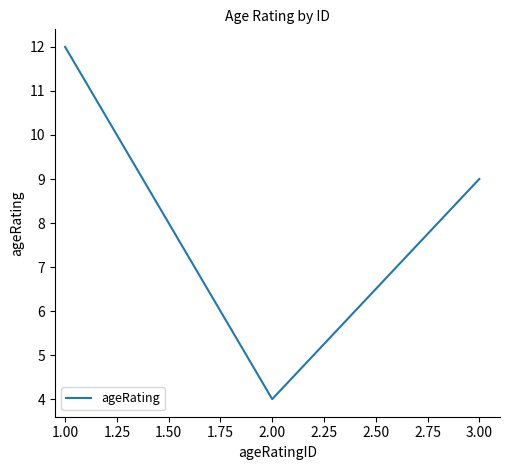

Is it true that the value at 1.00 is 7?

False